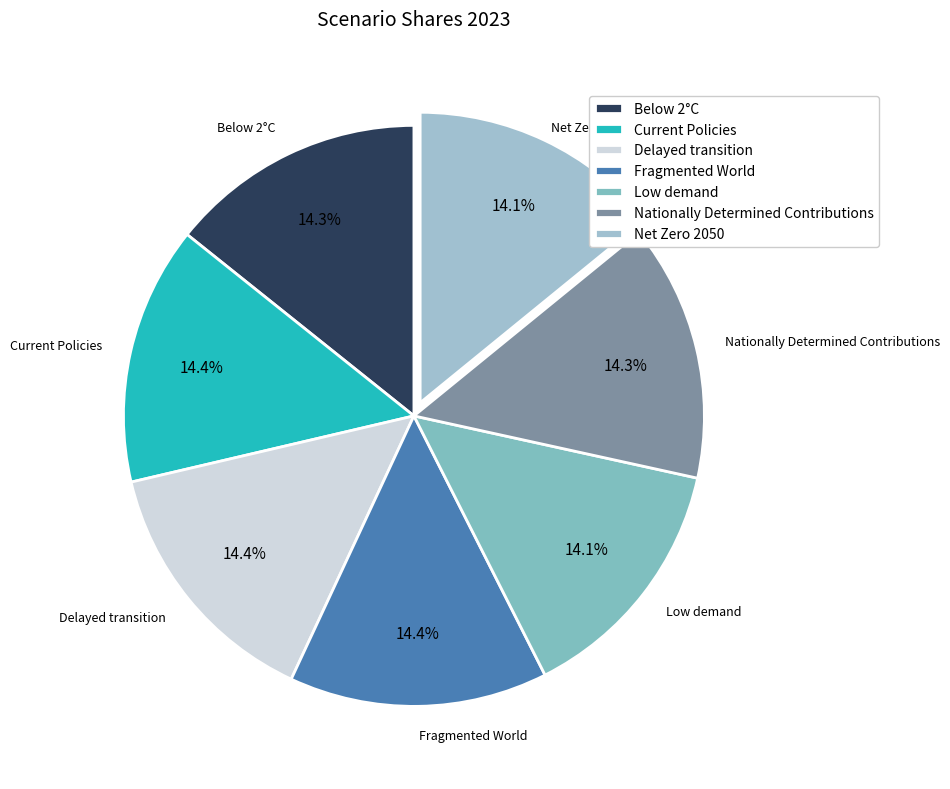

To the nearest percent, what percentage of the pie is Nationally Determined Contributions?

14%